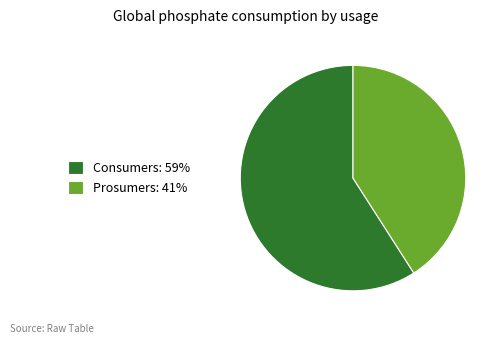

Count the number of slices in the pie.

2